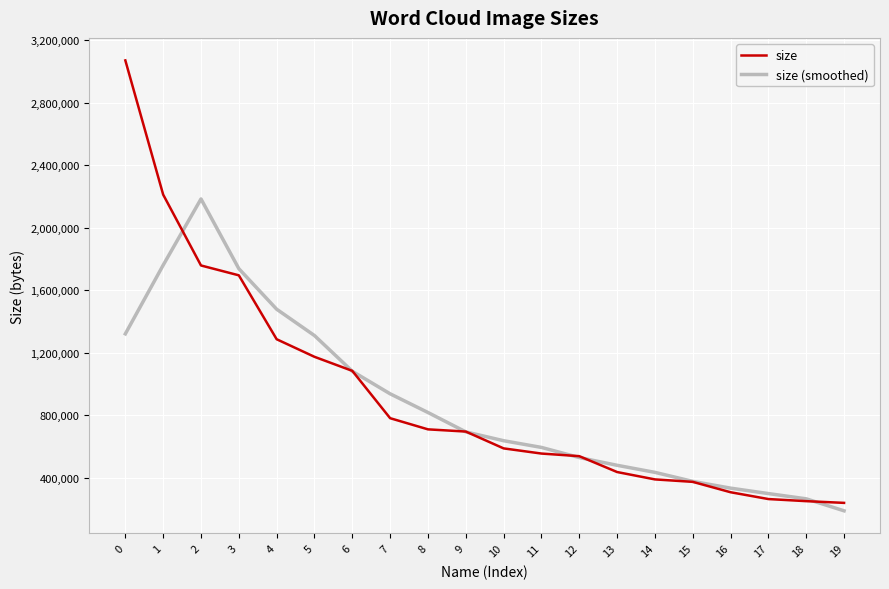

What is the maximum value for size?

3071331.0